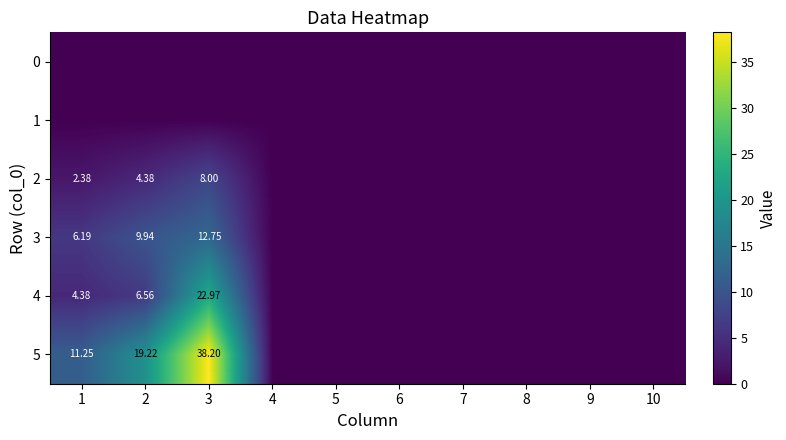

Rank the categories by 2 value from lowest to highest.

4, 5, 6, 7, 8, 9, 10, 1, 2, 3